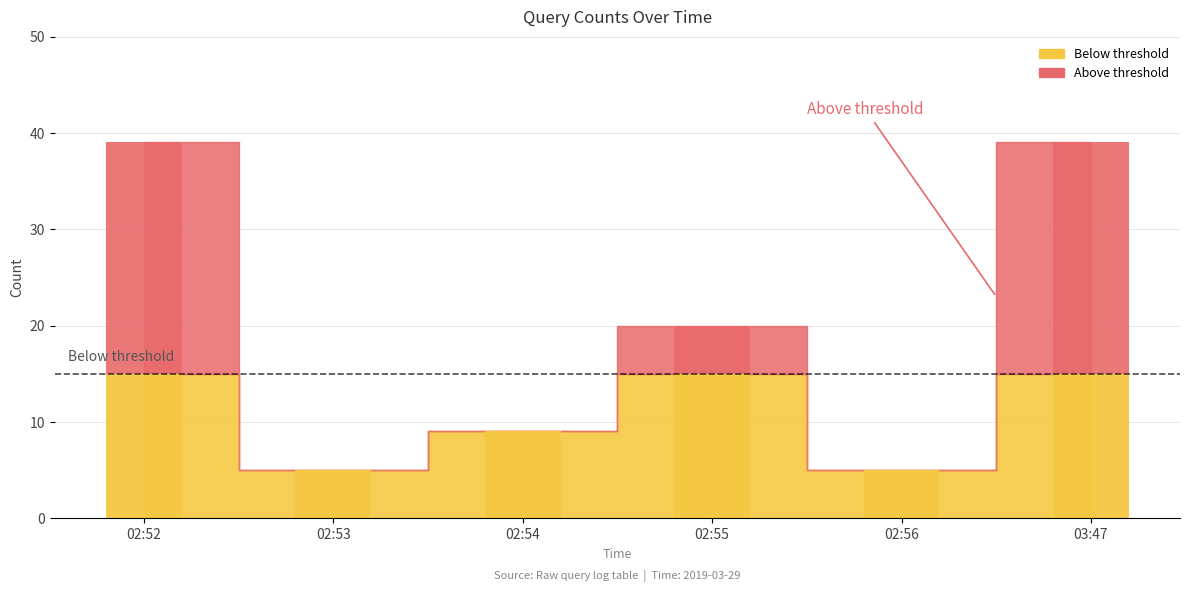

What is the minimum value shown in the chart?

5